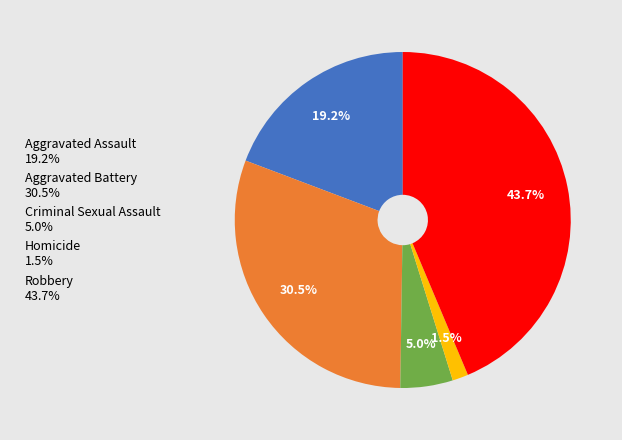

Is the sum of Aggravated Battery 30.5% and Robbery 43.7% greater than half?

Yes